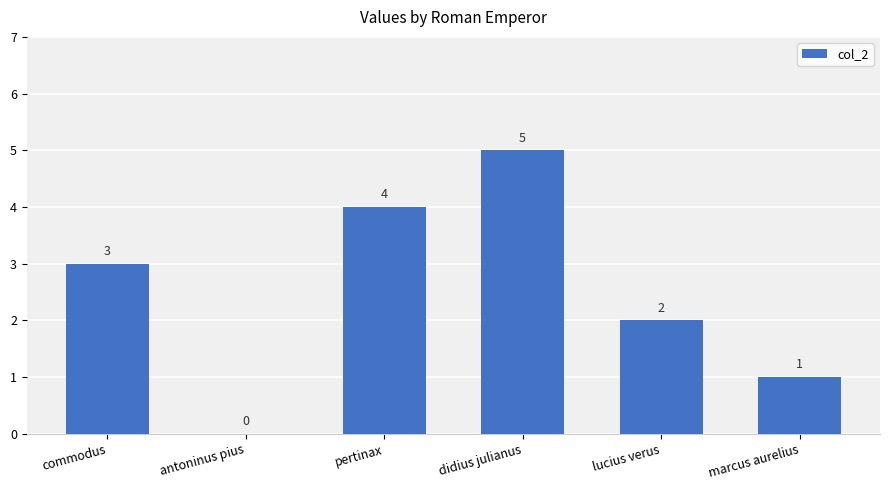

How many positive values are there?

5